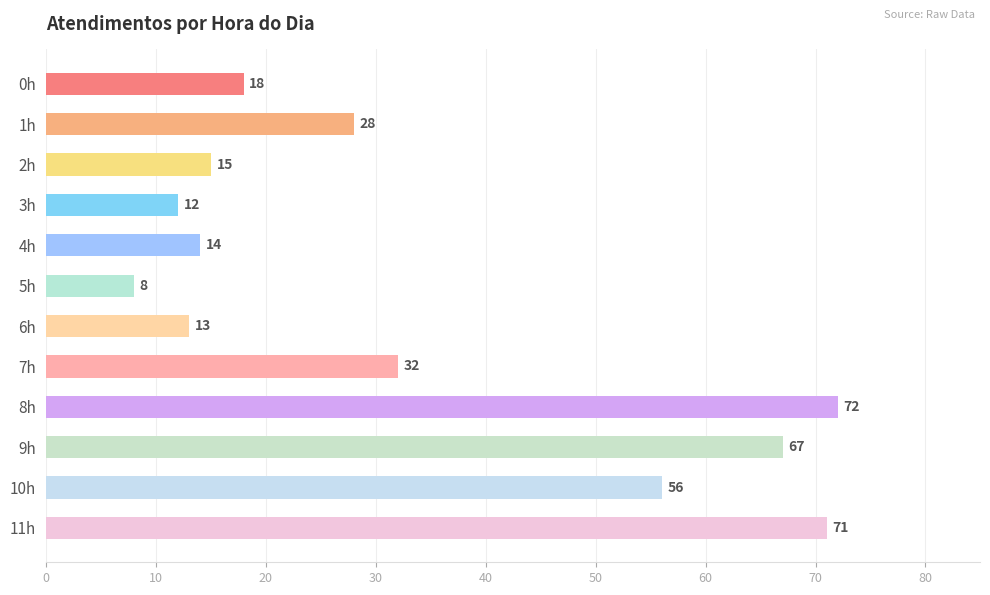

List the labels in order of value, smallest first.

5h, 3h, 6h, 4h, 2h, 0h, 1h, 7h, 10h, 9h, 11h, 8h